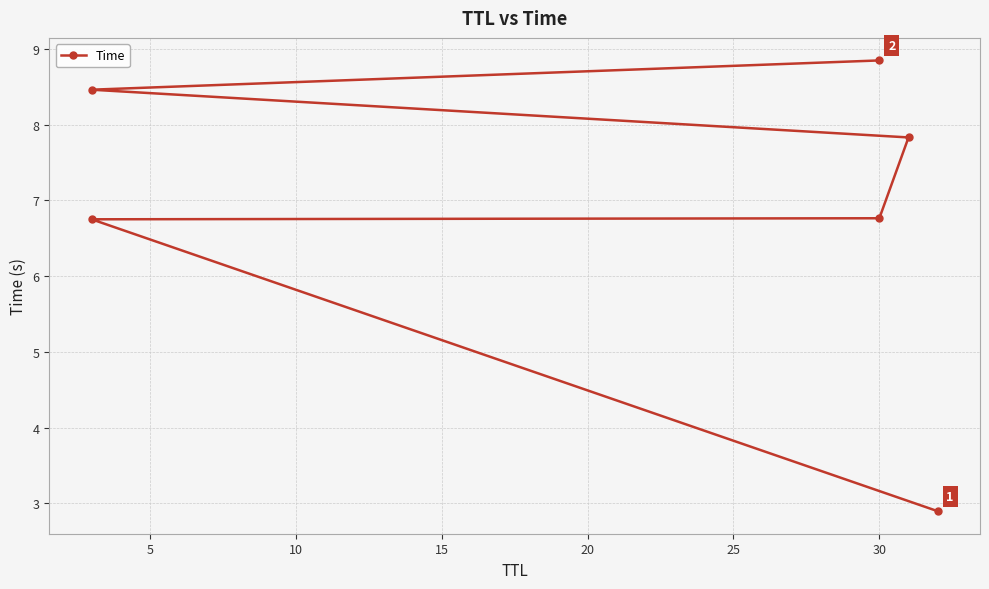

What is the approximate value at 5?

6.8